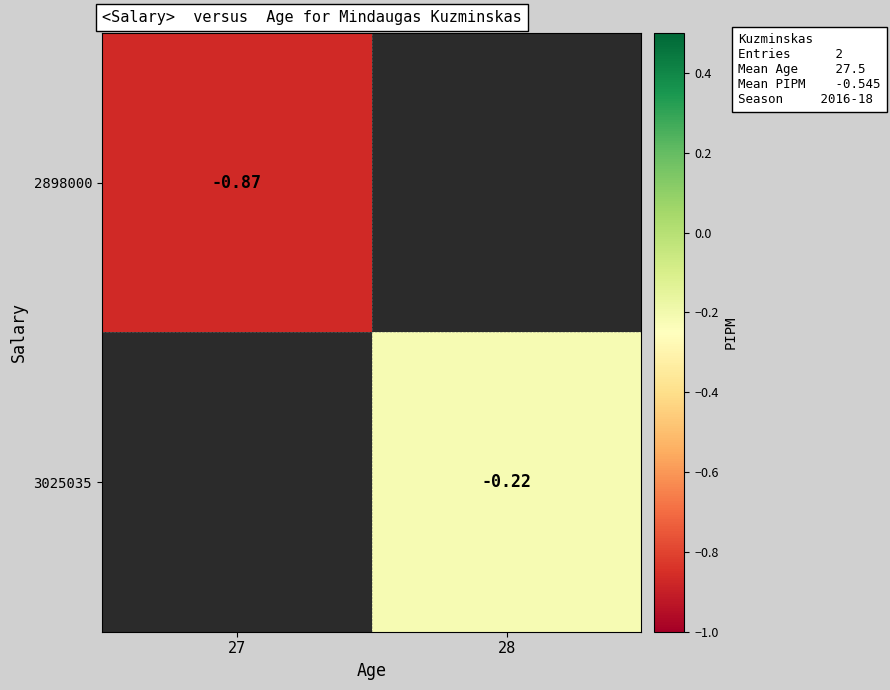

Rank the series by their maximum value, from lowest to highest.

2898000, 3025035